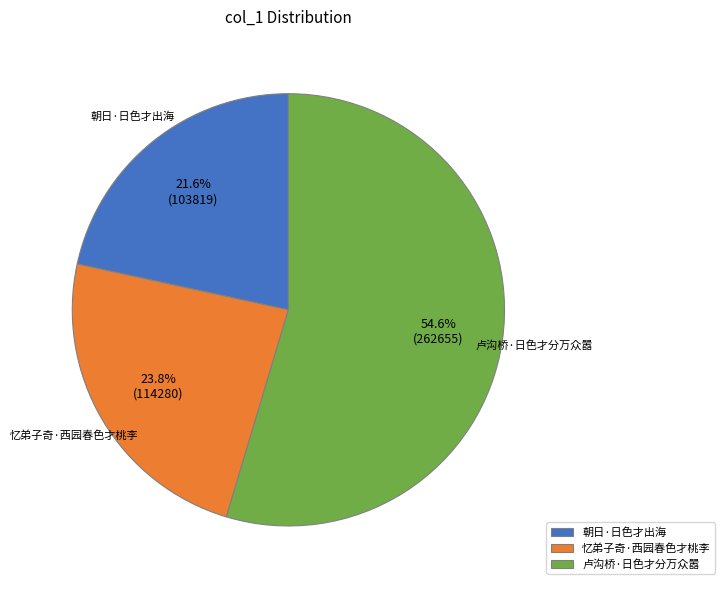

To the nearest percent, what portion does 卢沟桥·日色才分万众嚣 represent?

55%